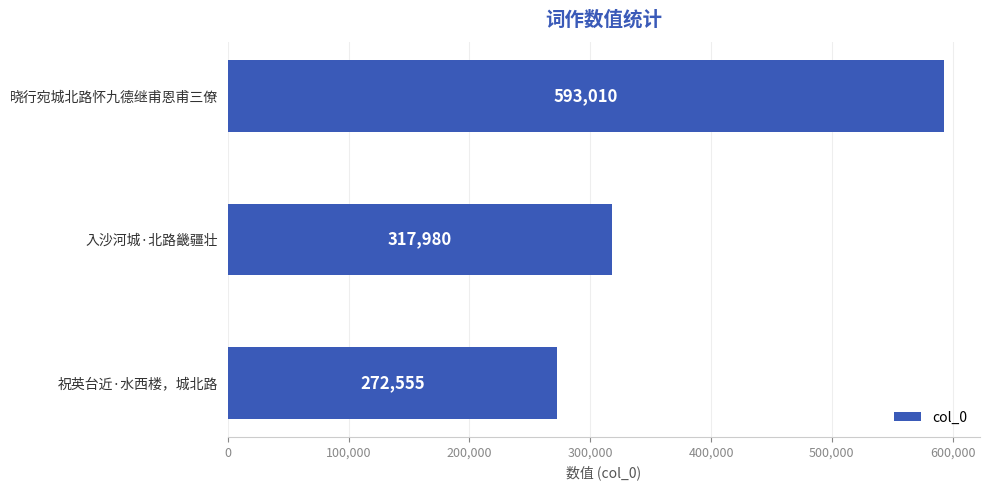

The value at 祝英台近·水西楼，城北路 is 272555. True or false?

True